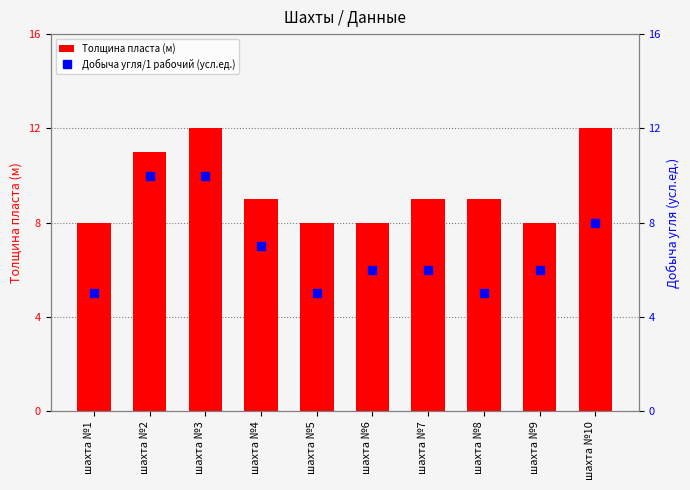

Between шахта №5 and шахта №4, which is larger?

шахта №4